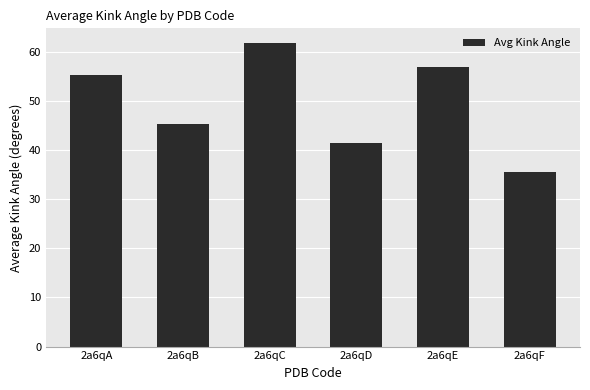

At which label does the data first exceed 55?

2a6qA